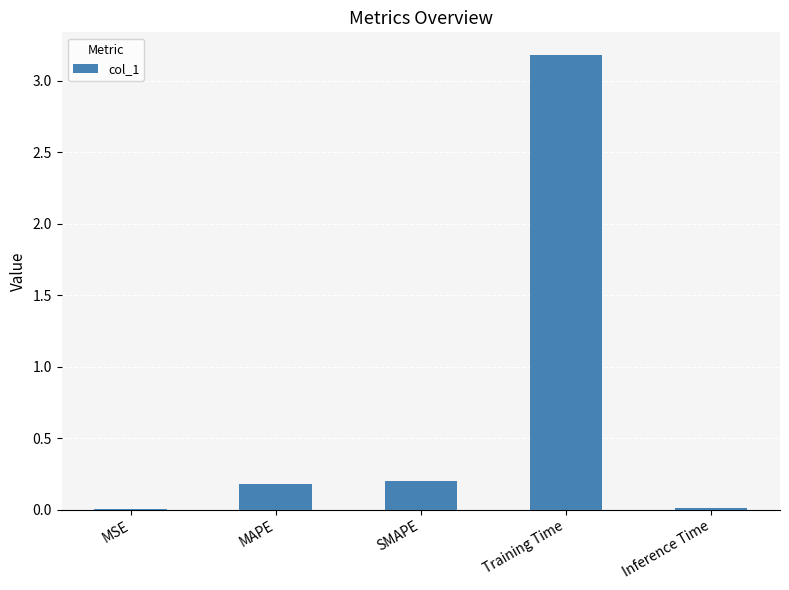

What is the maximum value shown in the chart?

3.2